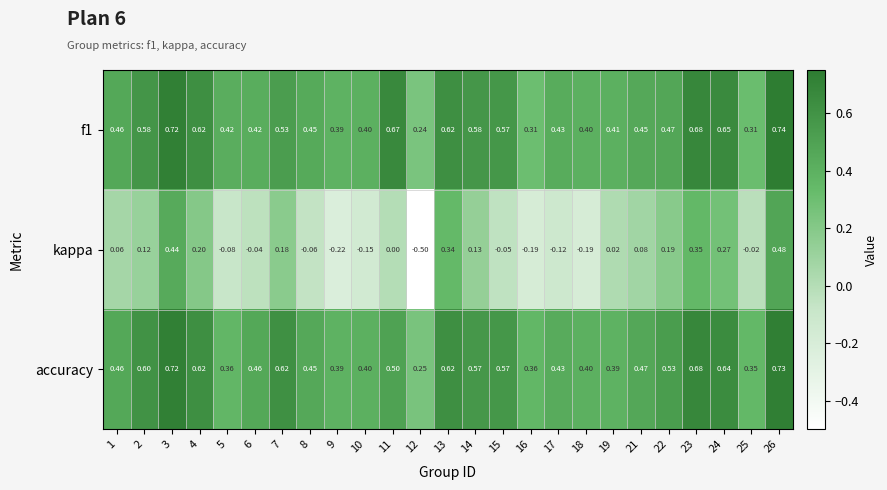

Which series changed the most between 13 and 19?

kappa